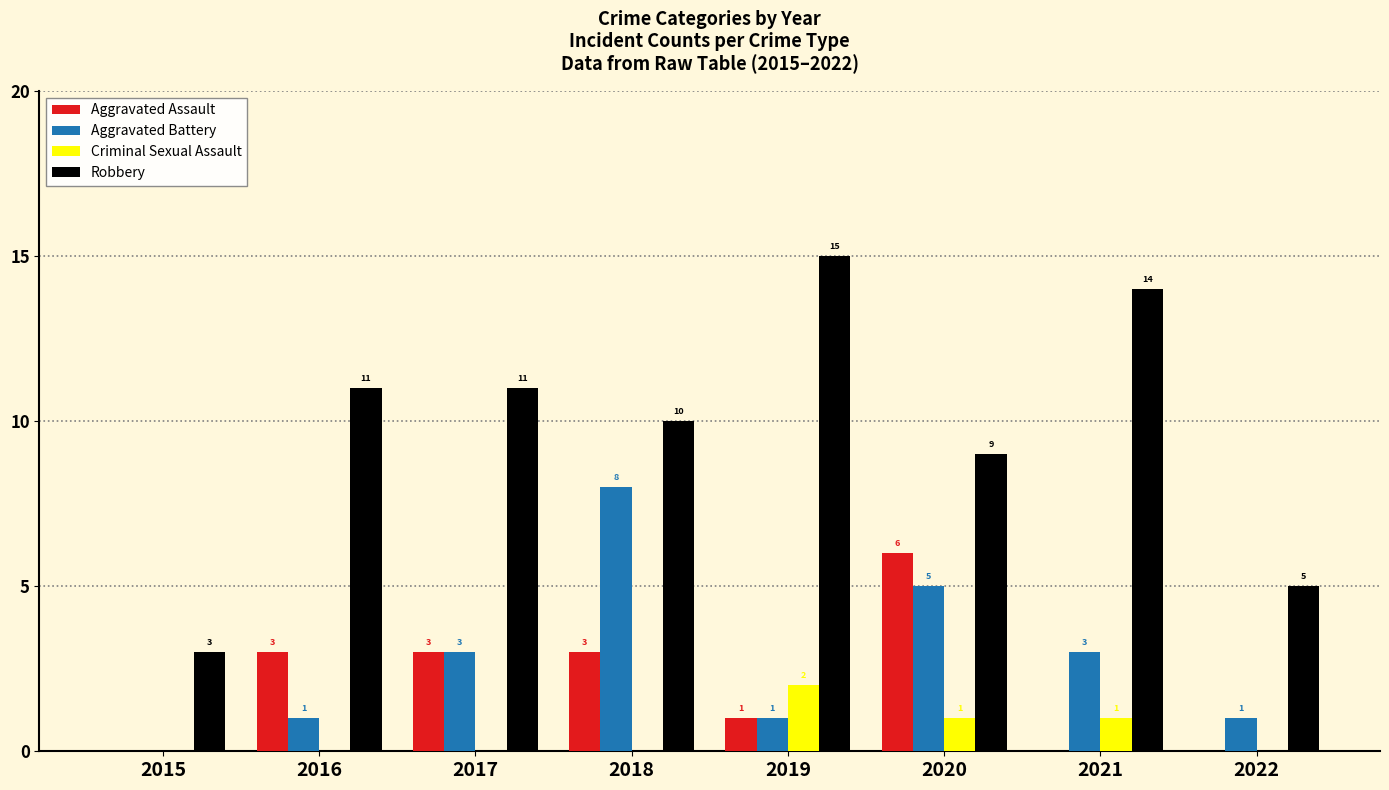

What are all the series names shown in the legend?

Aggravated Assault, Aggravated Battery, Criminal Sexual Assault, Robbery